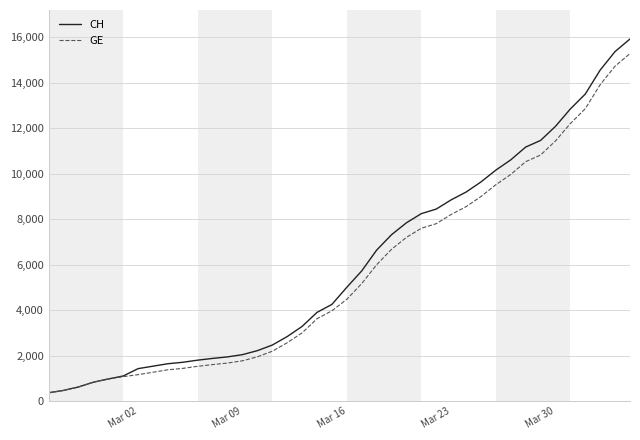

What is the smallest value displayed?

375